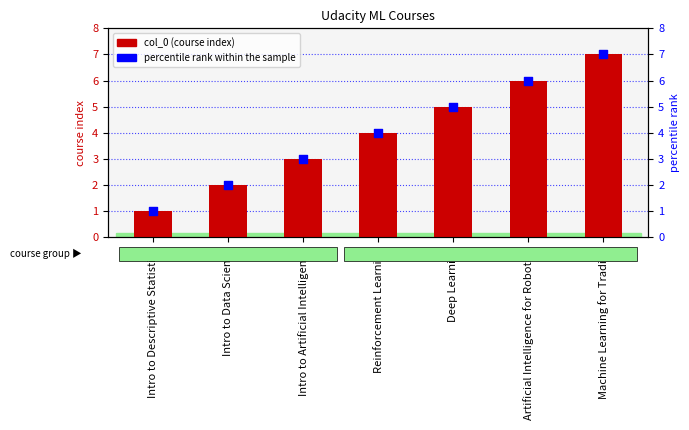

Which series contains the lowest Y value?

col_0 (course index)